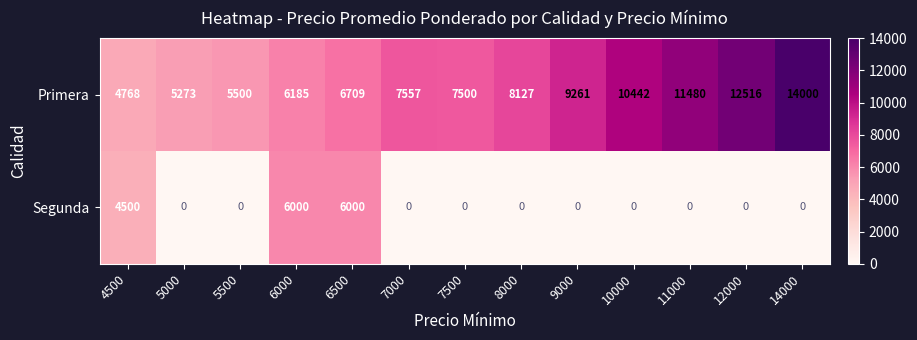

Which series has the largest range (max minus min)?

Primera